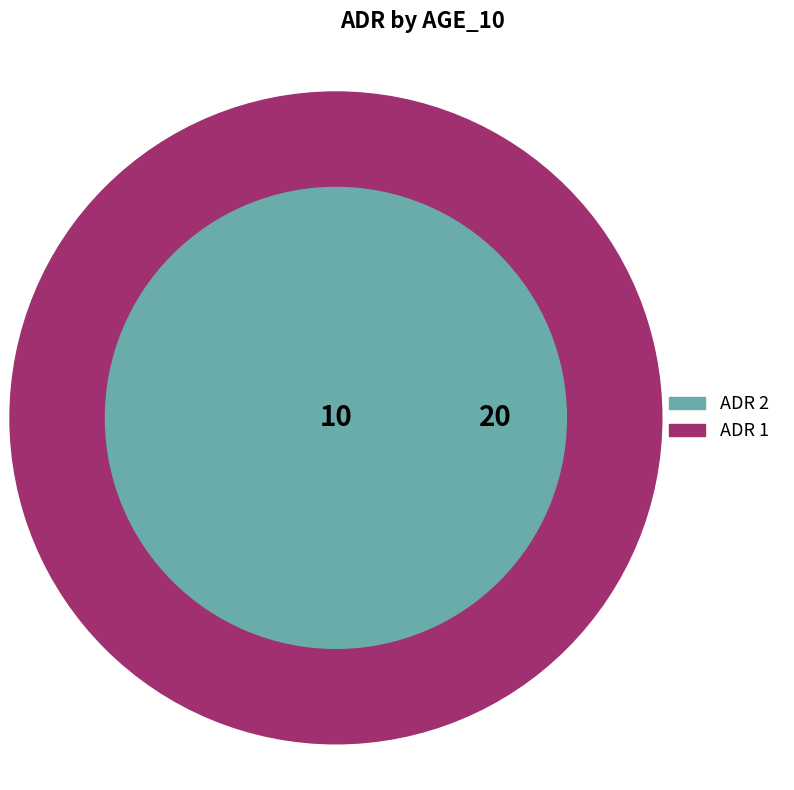

Which category has the biggest portion of the pie?

ADR_1